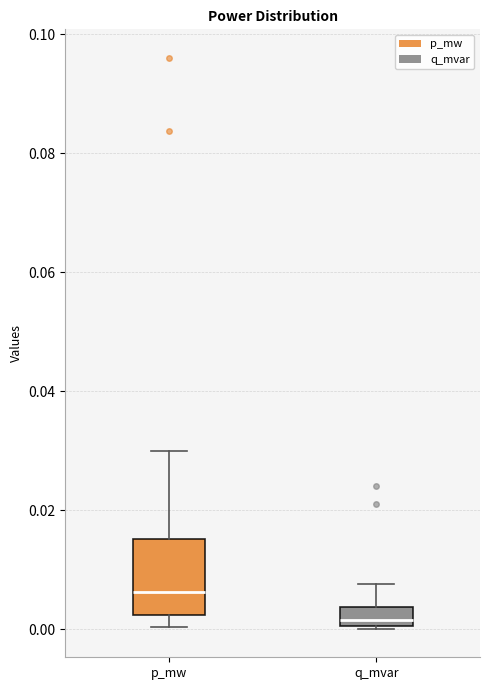

Which box is the tallest, from its lower edge to its upper edge?

p_mw